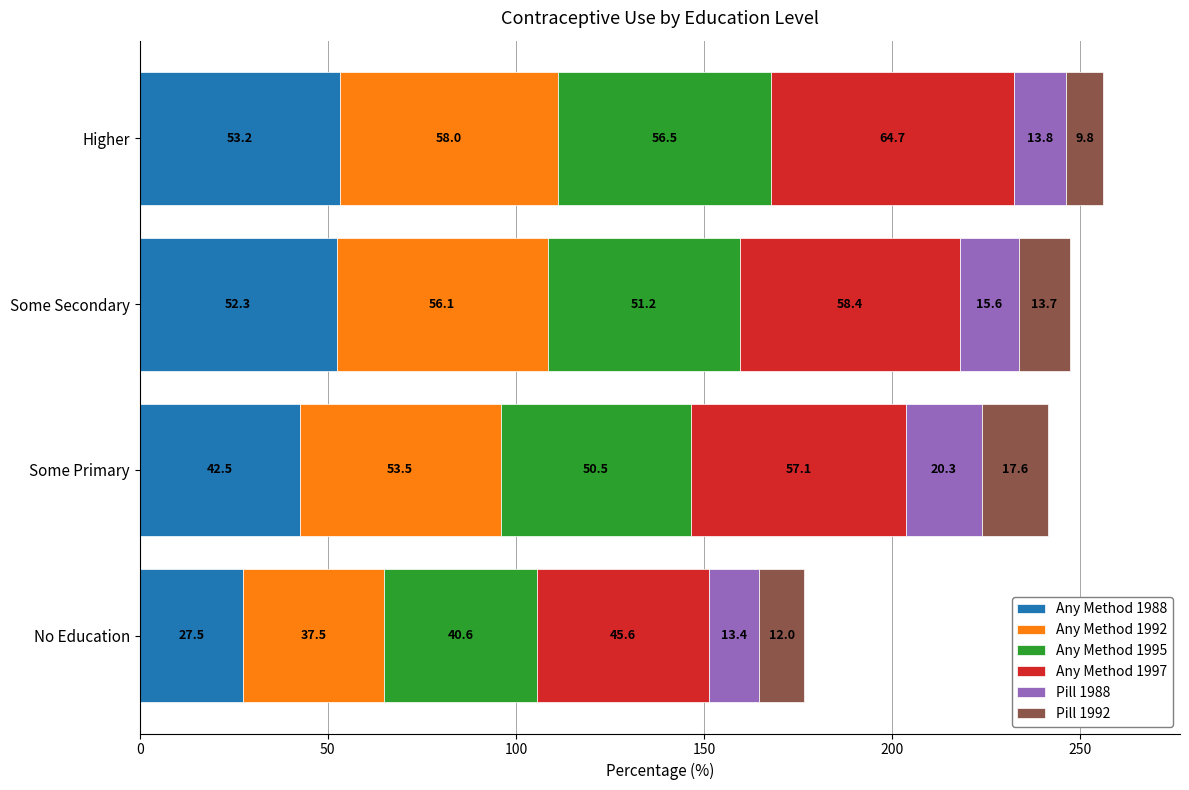

Where is Any Method 1988 nearest to the value 40?

Some Primary